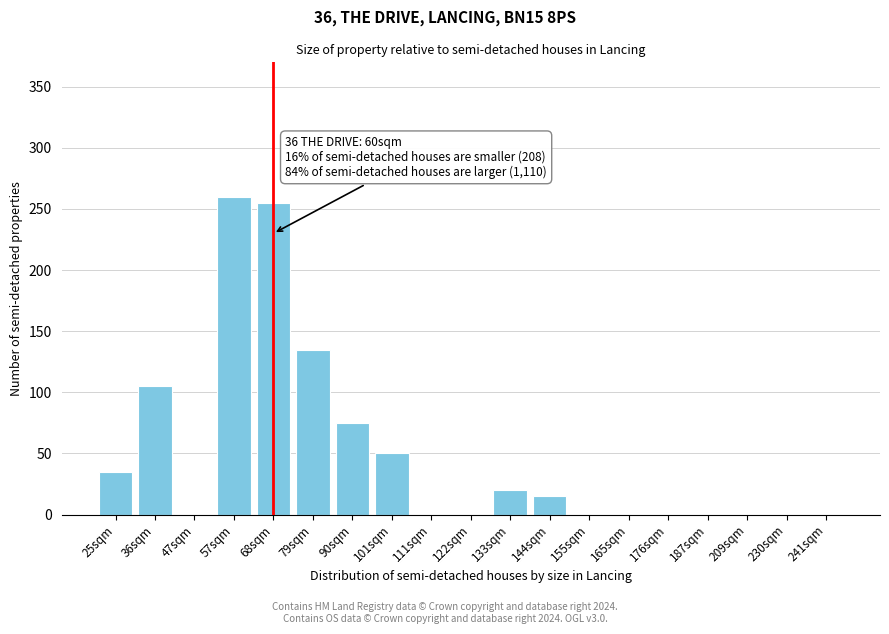

Reading left to right, what are all the values shown in this chart?

25sqm=35	36sqm=105	47sqm=0	57sqm=260	68sqm=255	79sqm=135	90sqm=75	101sqm=50	111sqm=0	122sqm=0	133sqm=20	144sqm=15	155sqm=0	165sqm=0	176sqm=0	187sqm=0	209sqm=0	230sqm=0	241sqm=0